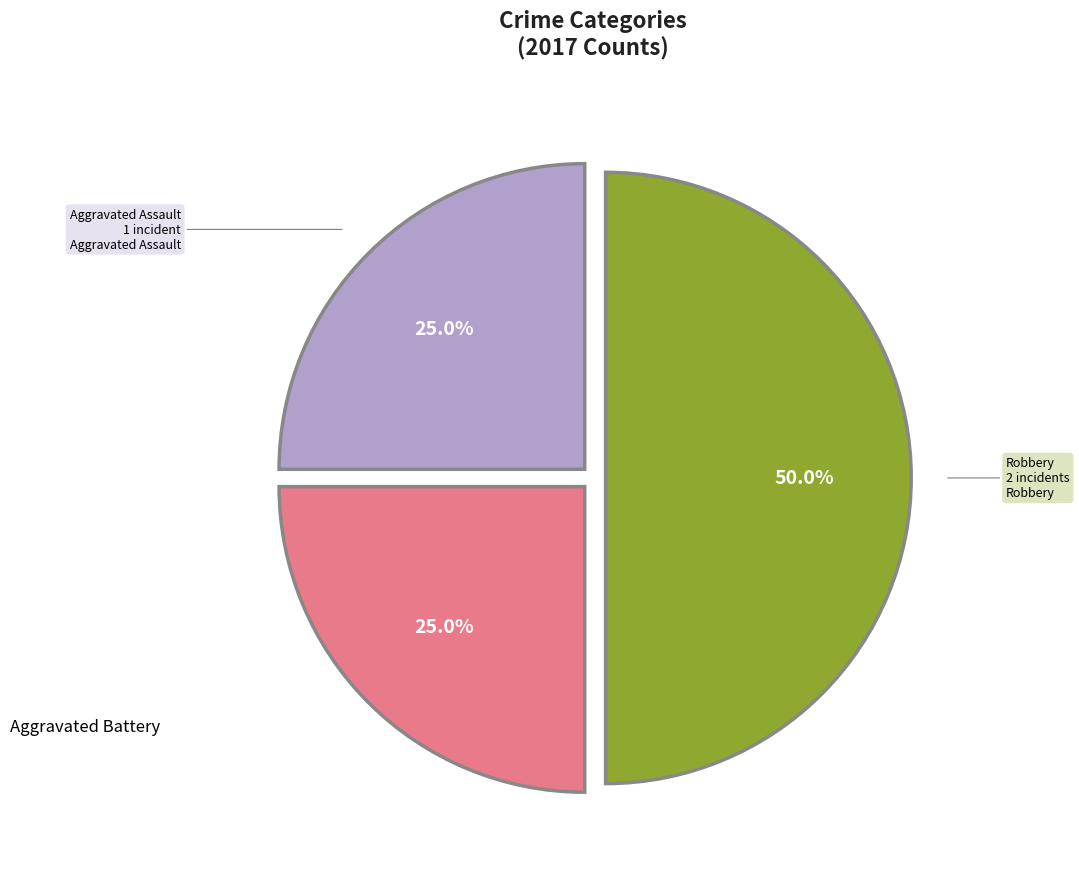

How many slices are in this pie chart?

3